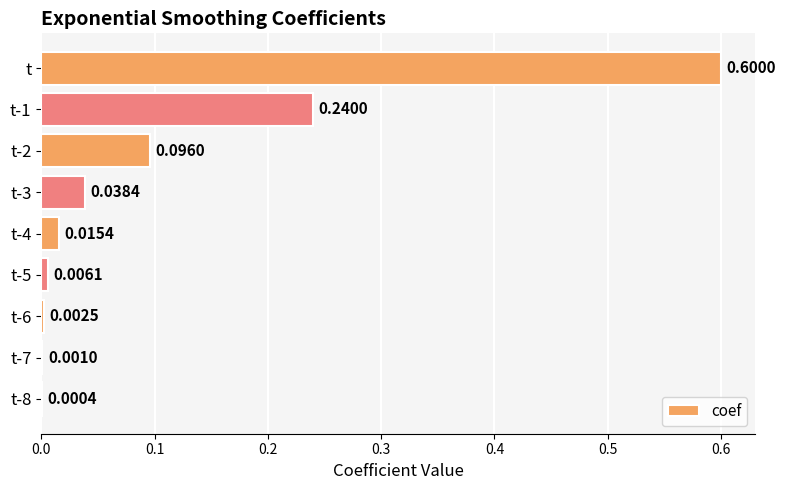

Which category has the highest value across all series?

t